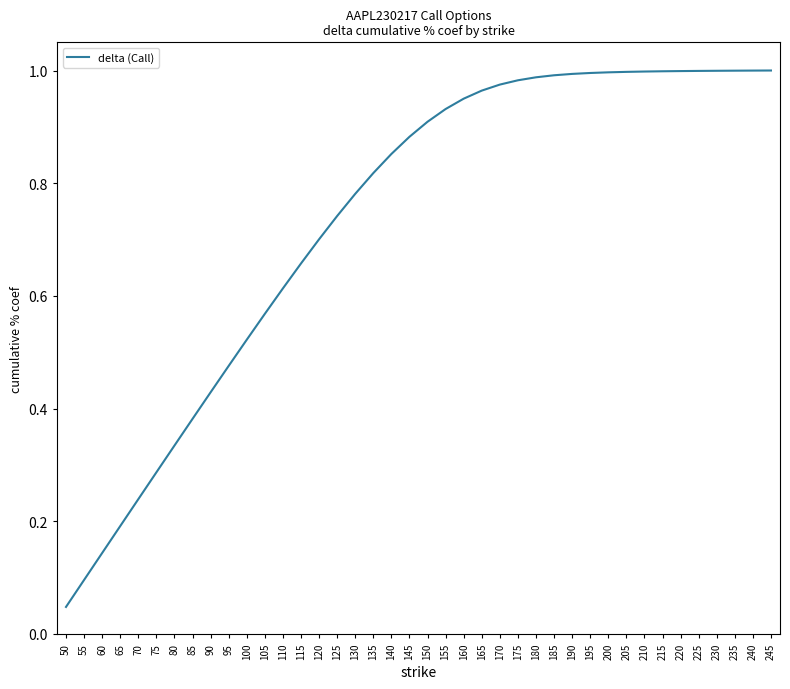

What is the sum of the values at 240 and 80?

1.3